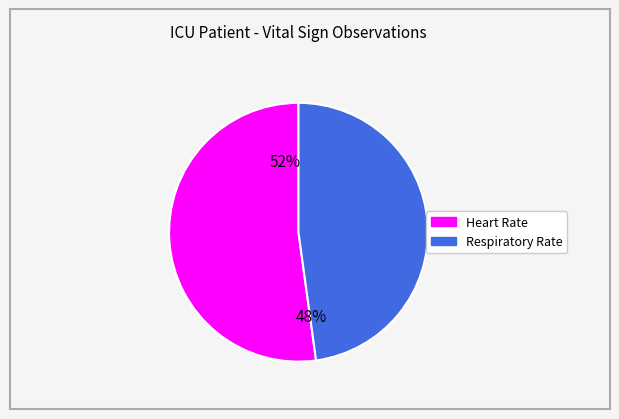

Does any single category account for the majority?

Yes